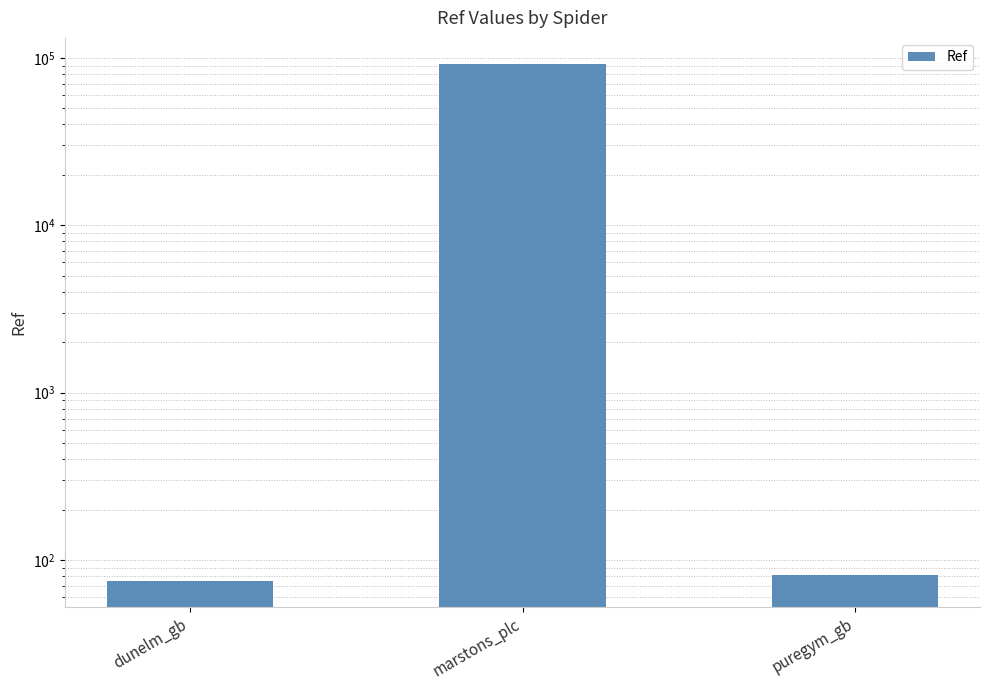

What is the value of the 3rd bar from the left?

81